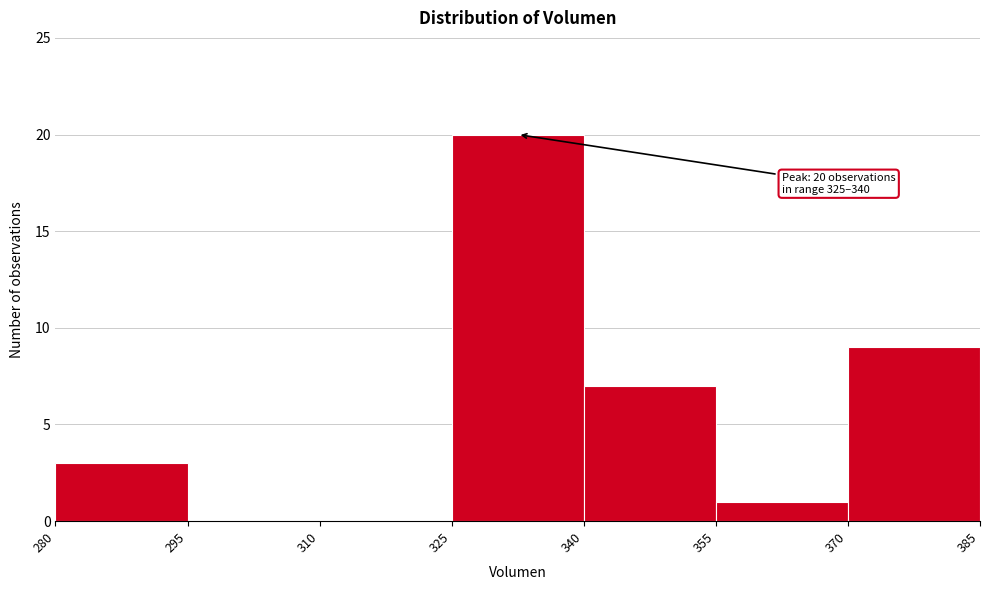

Over which range of the x-axis is the bar tallest?

325 to 340